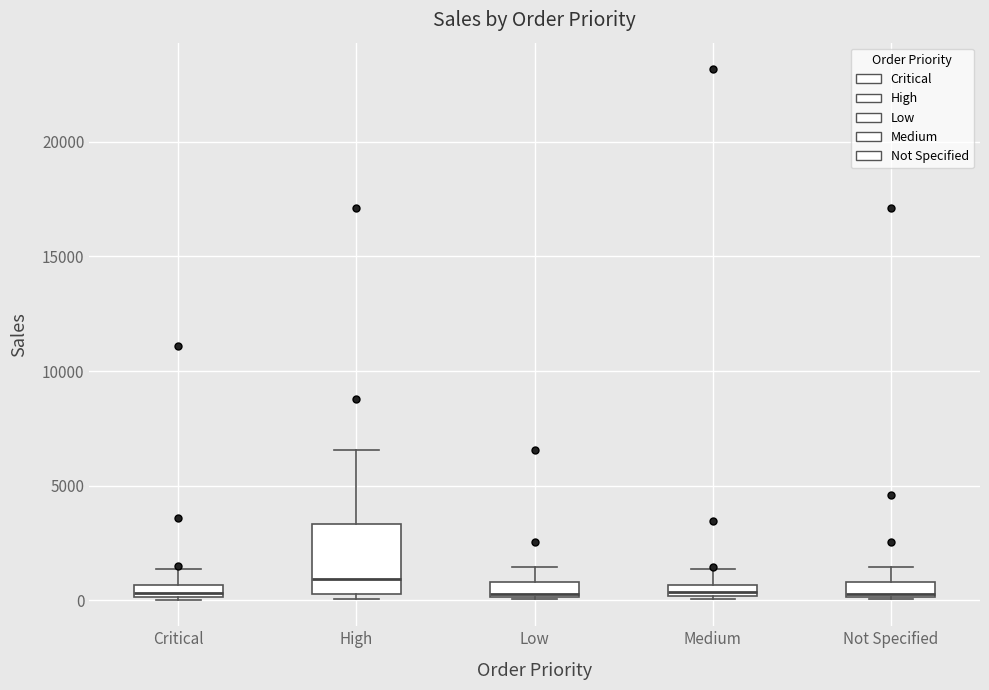

Comparing the boxes themselves (not the whiskers), which one is the tallest?

High